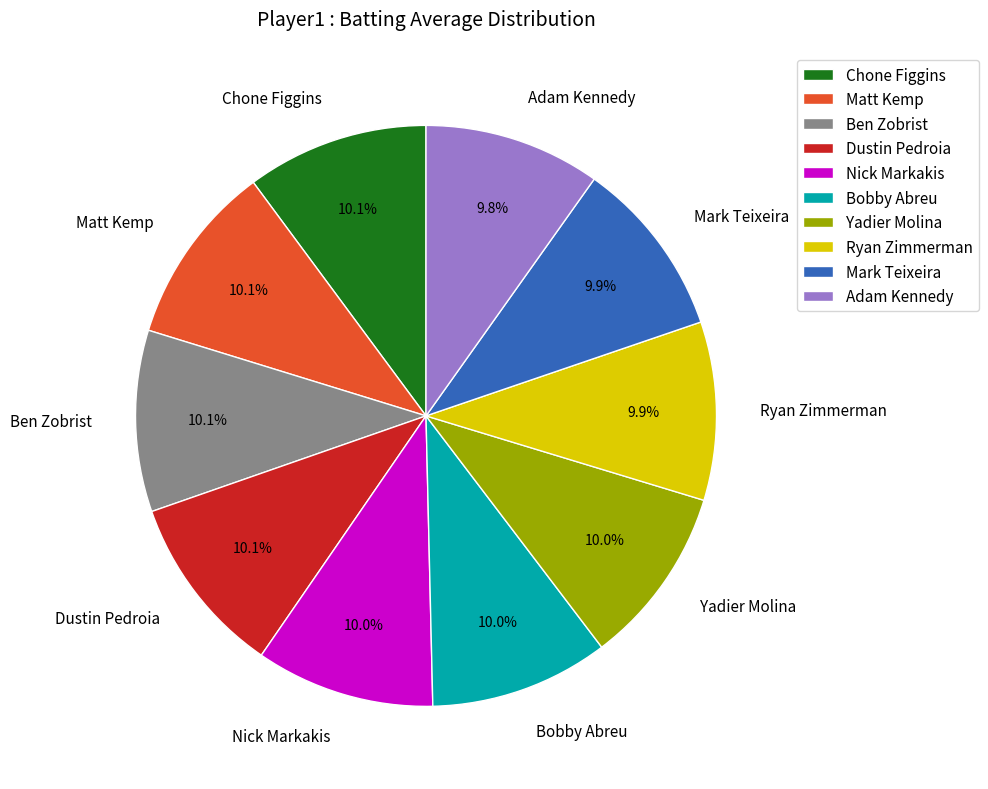

To the nearest percent, what percentage of the pie is Nick Markakis?

10%